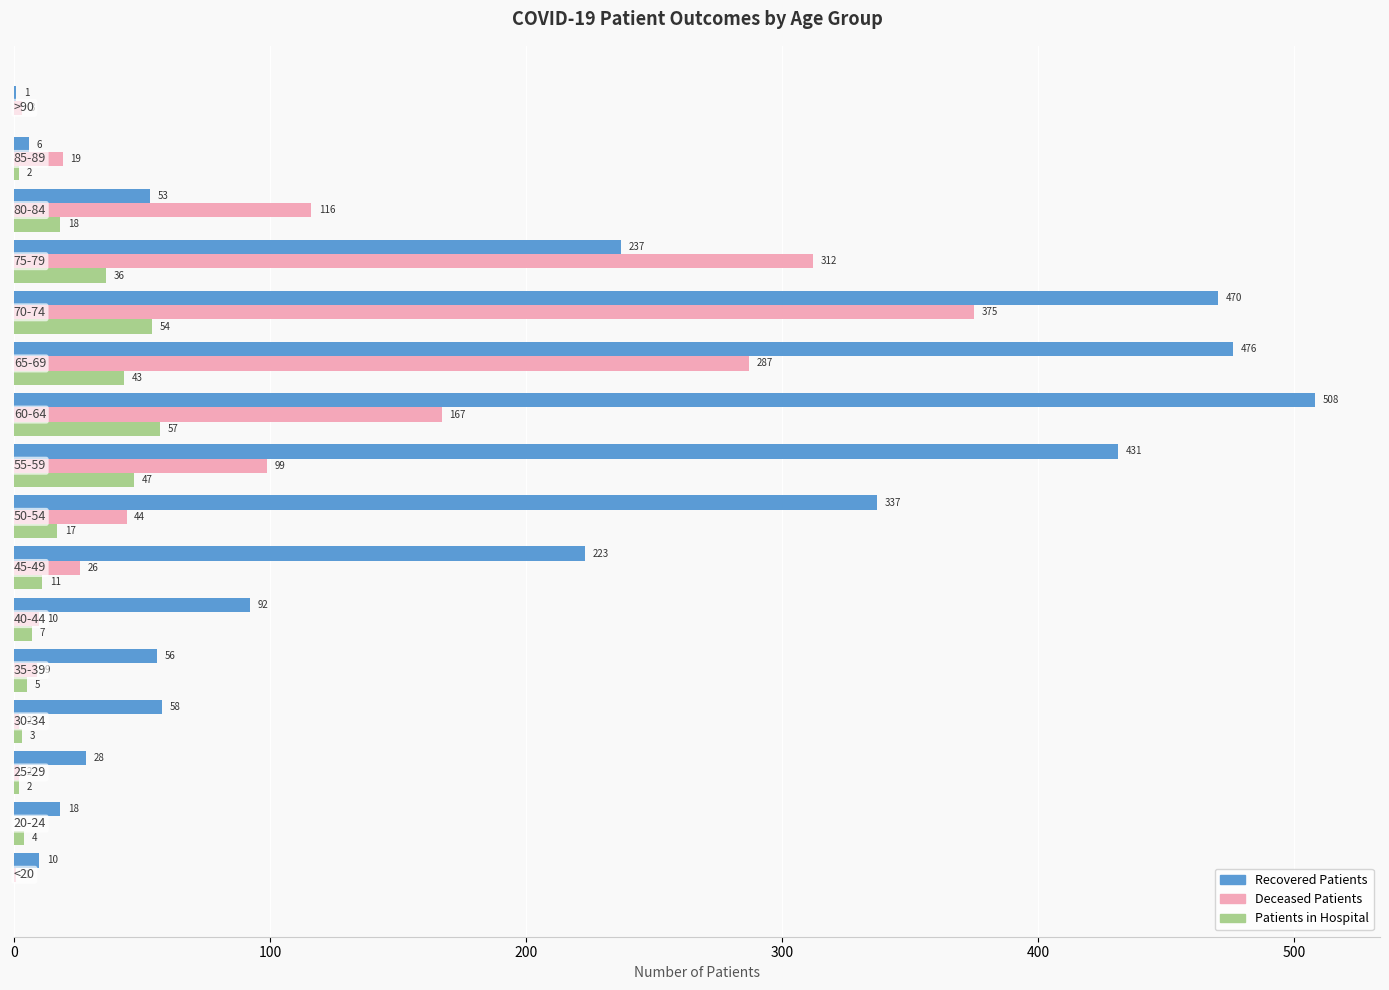

What is the total value across all series at 25-29?

32